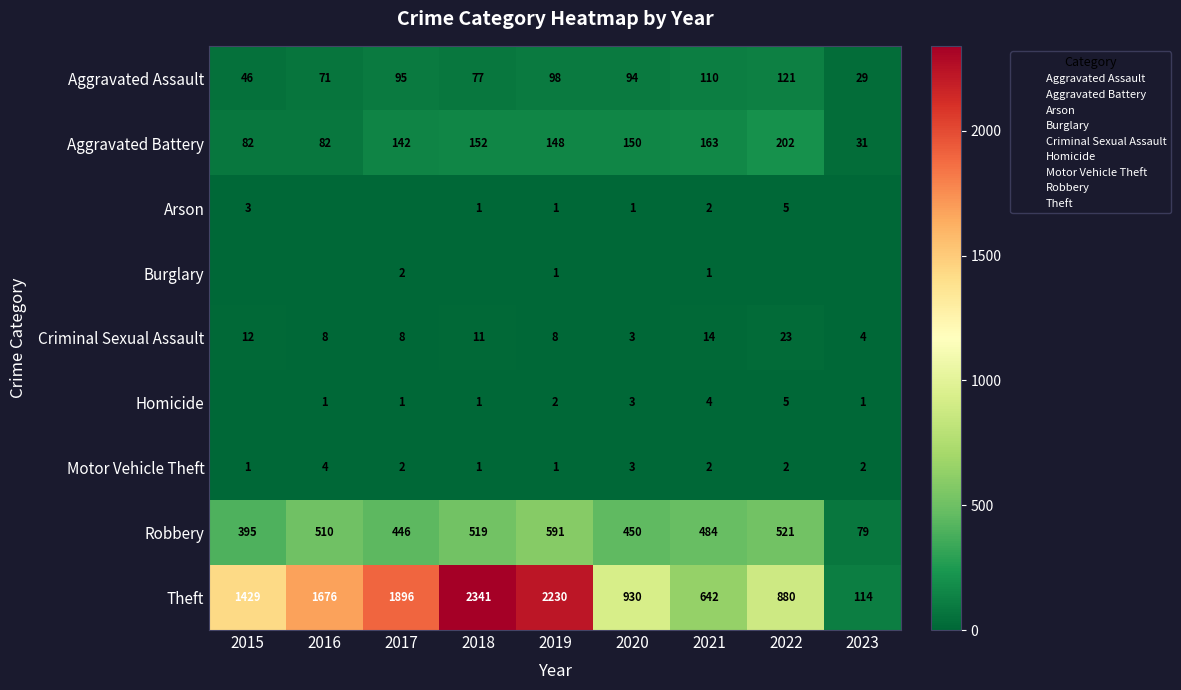

Is it true that Aggravated Battery equals 44 at 2023?

False